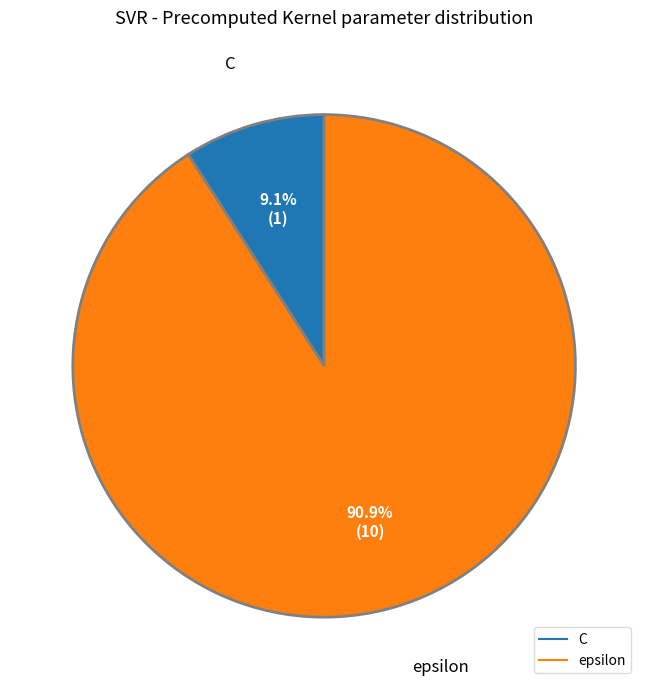

To the nearest percent, what is the difference between the largest and smallest slice percentages?

82%